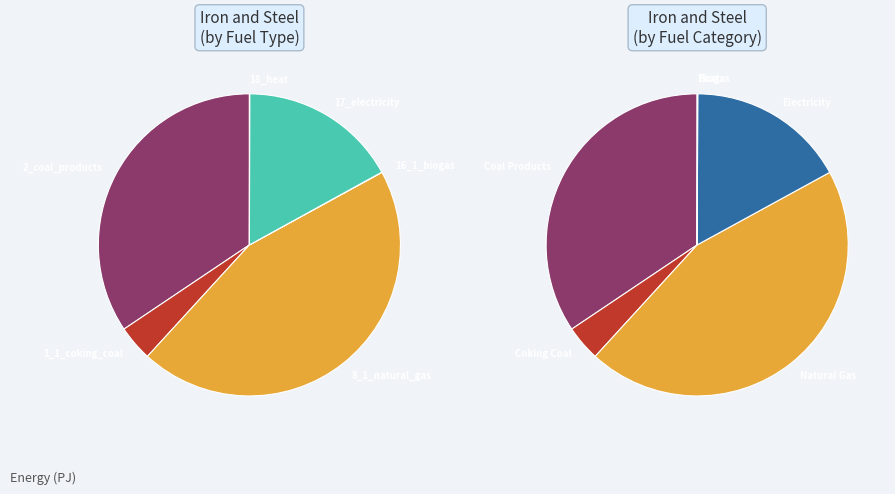

Is the sum of 2_coal_products and 17_electricity greater than half?

Yes